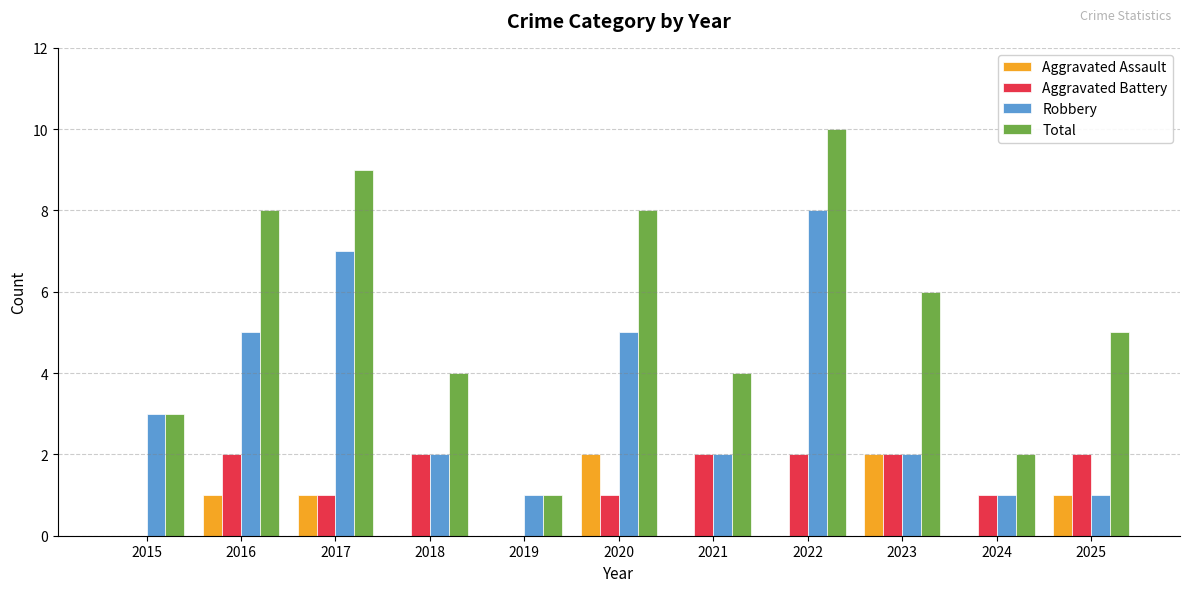

Read the Robbery value at 2017.

7